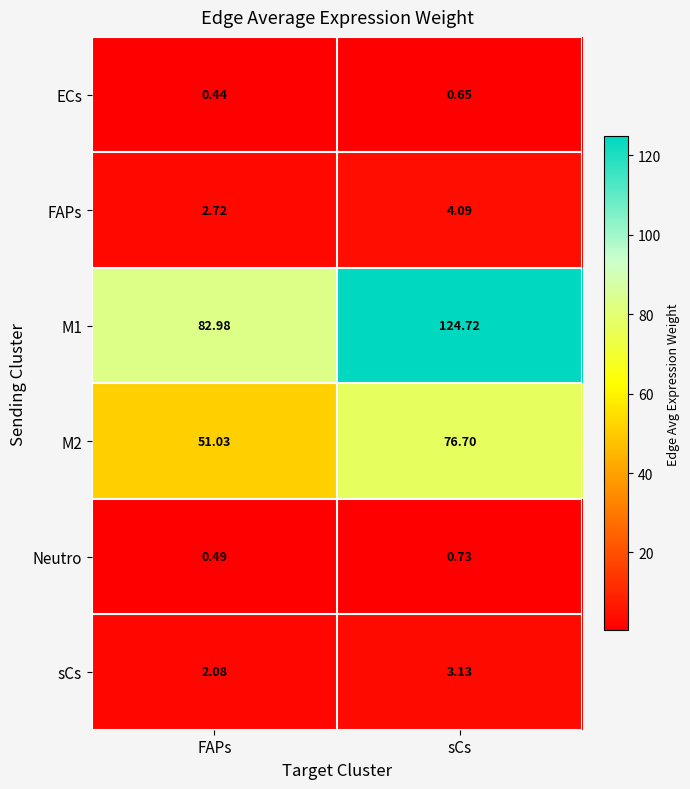

Where is M1 nearest to the value 103?

FAPs